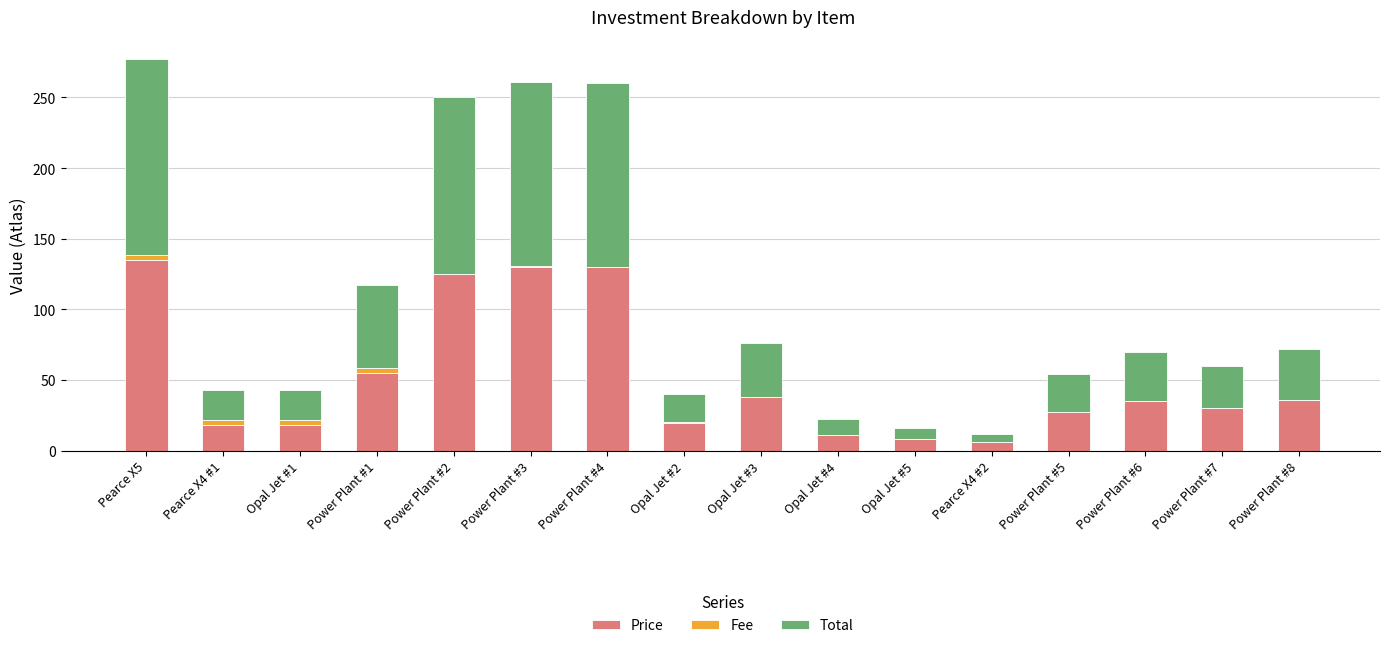

What is the total value across all series at Pearce X4 #2?

12.0